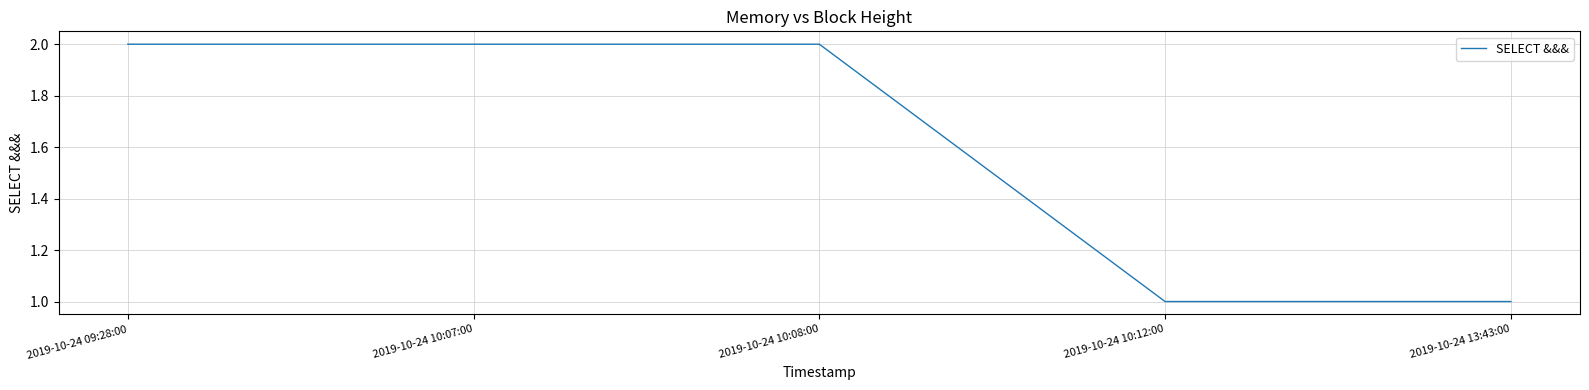

True or false: the data has more than 1 interior local peaks.

False